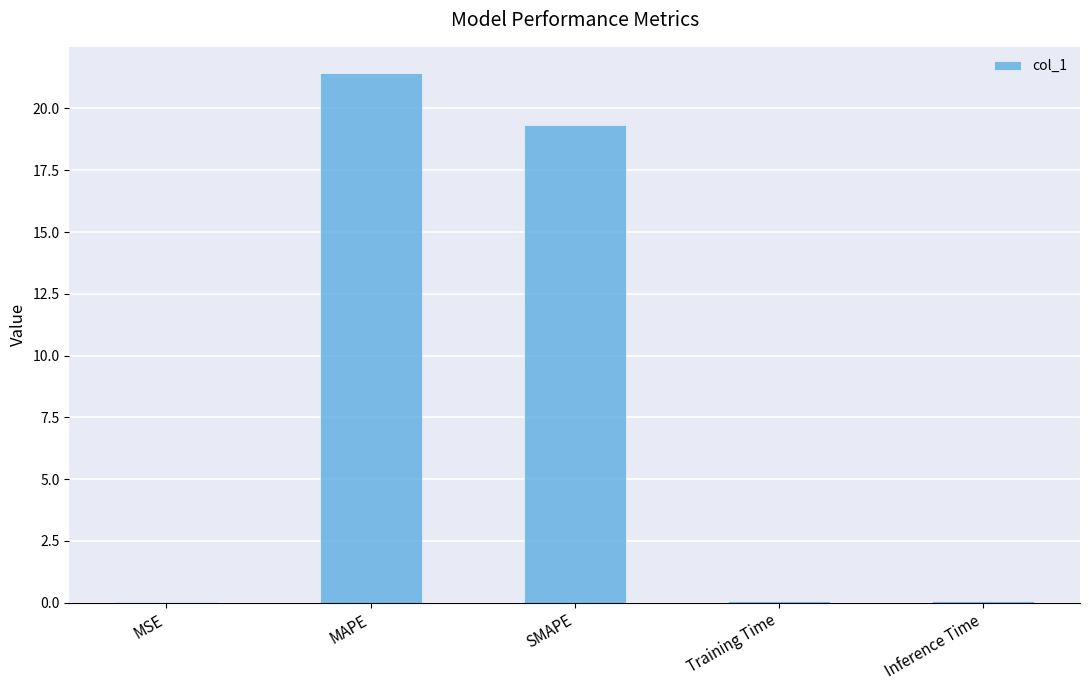

The value at SMAPE is 19.4. True or false?

True